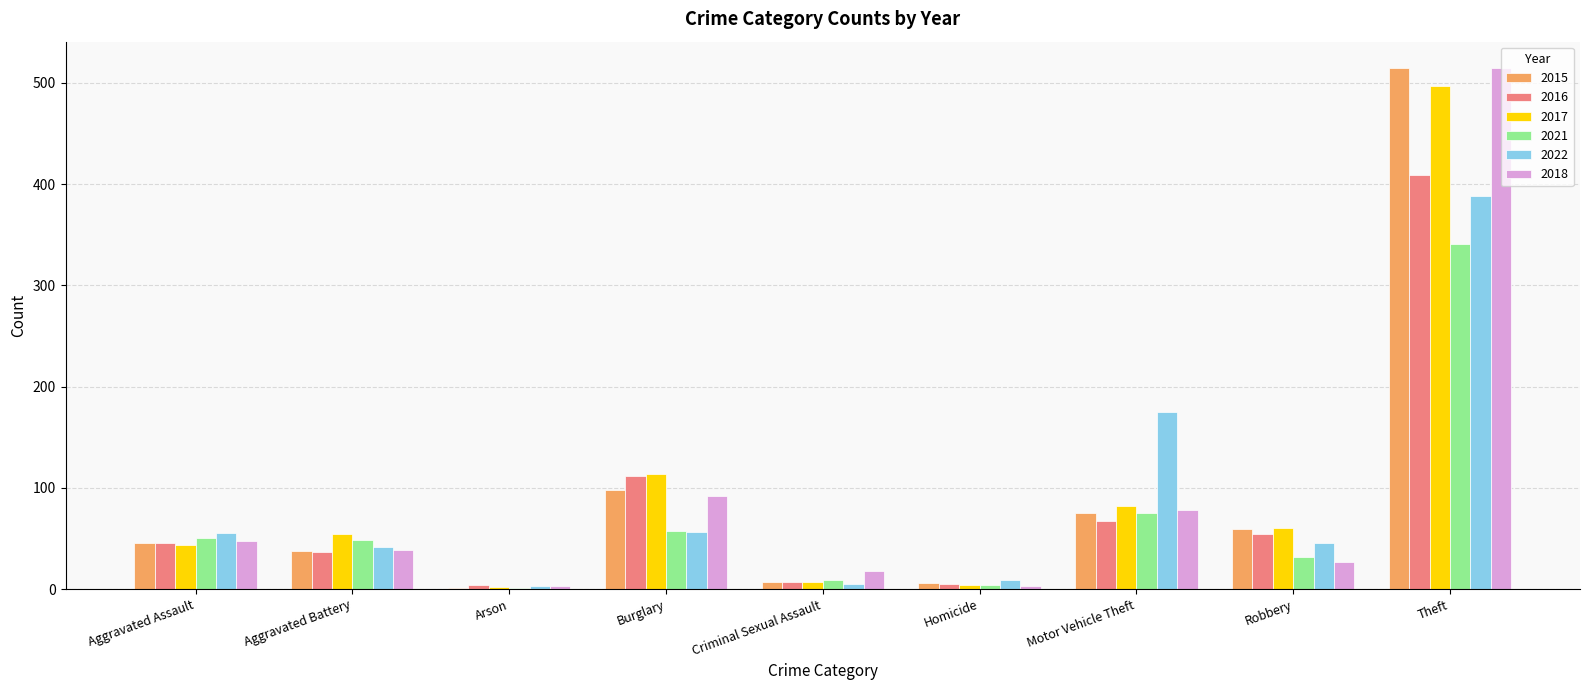

What is the maximum value for 2021?

341